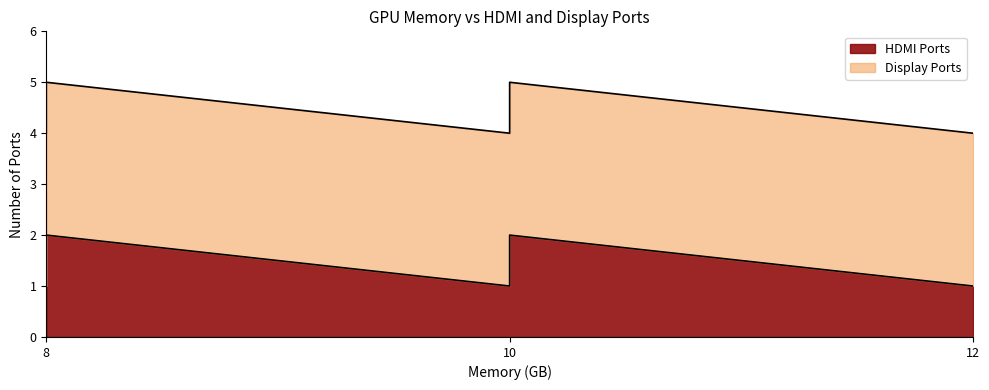

What is the value of the Display Ports point at the 1st from the left?

3